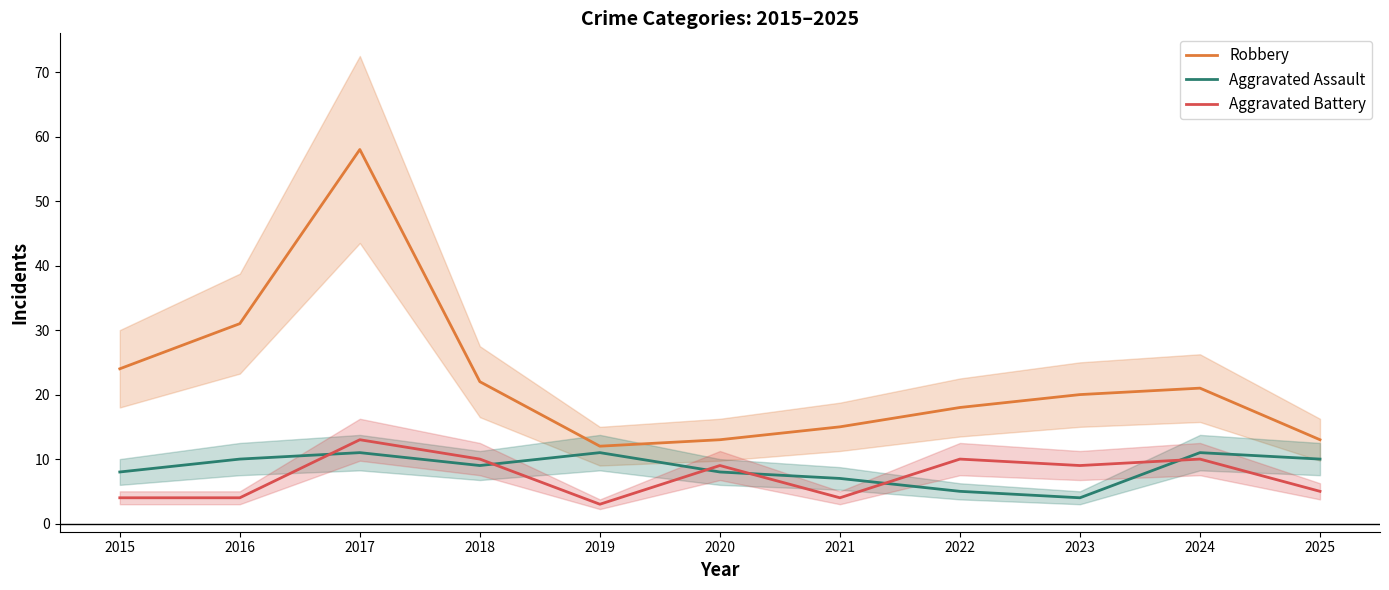

Which has a higher value, 2025 or 2024?

2024